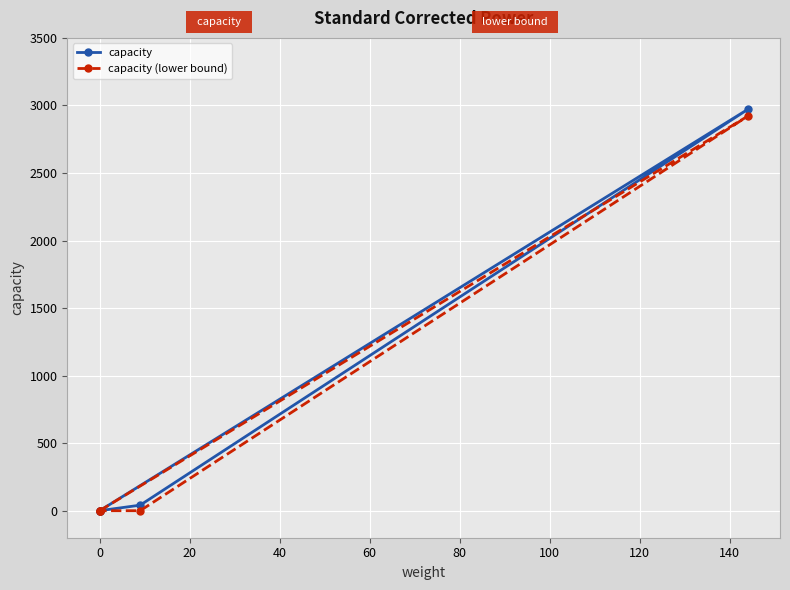

What position from the left is 0?

2